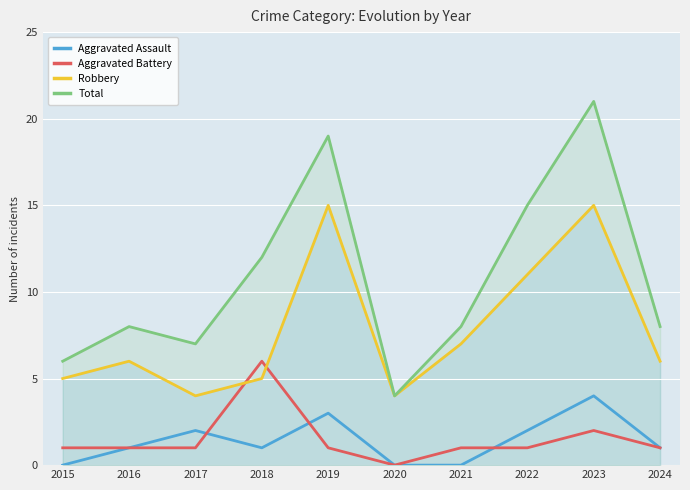

How many series are shown in this chart?

4